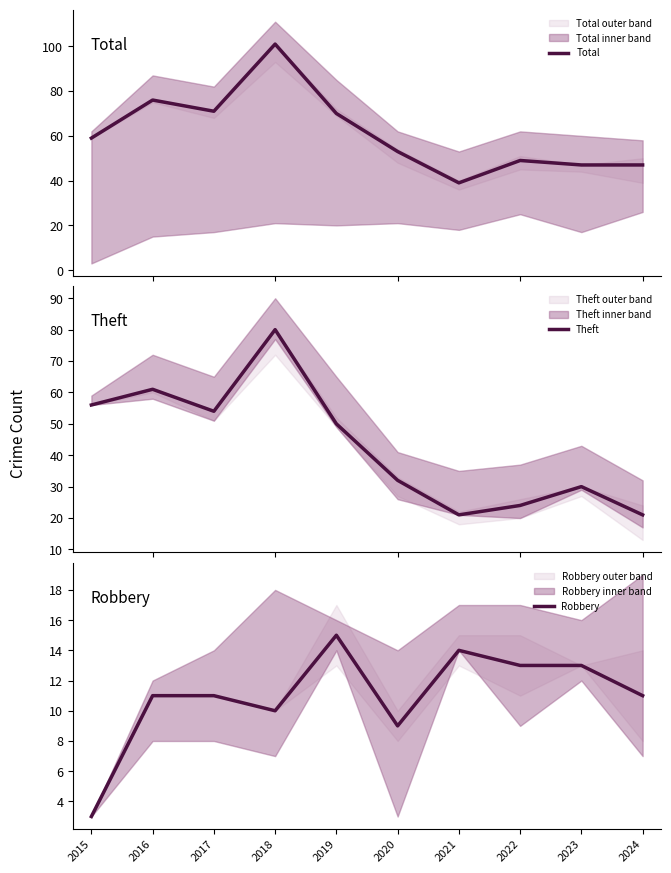

The Robbery series shows 11 at 2017. True or false?

True